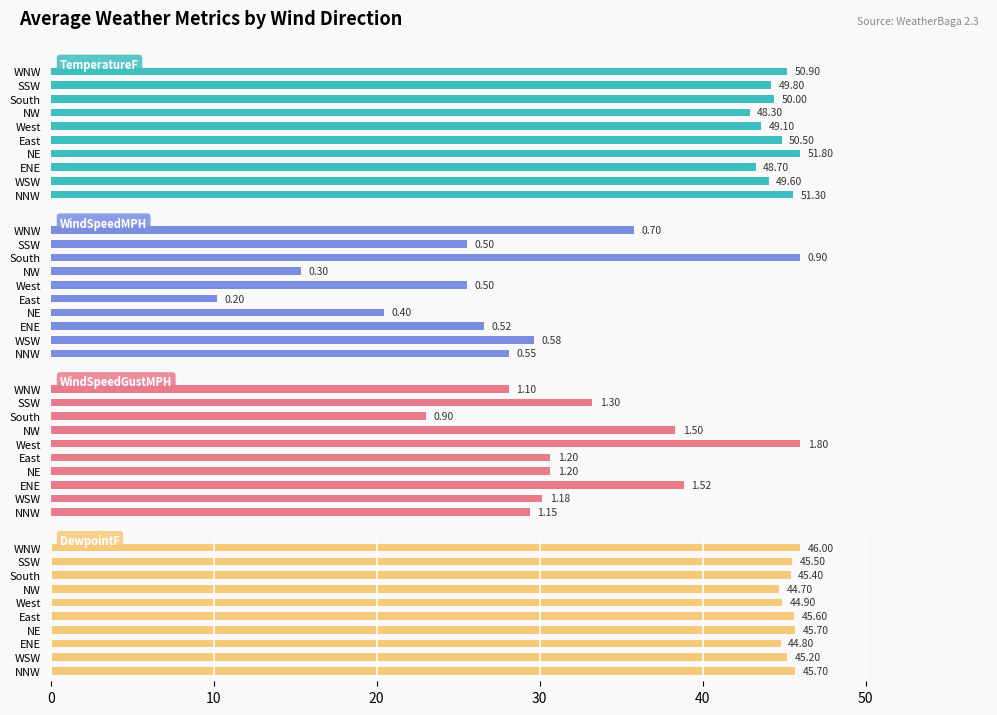

Is the value of DewpointF at NW greater than the value of WindSpeedGustMPH at ENE?

Yes